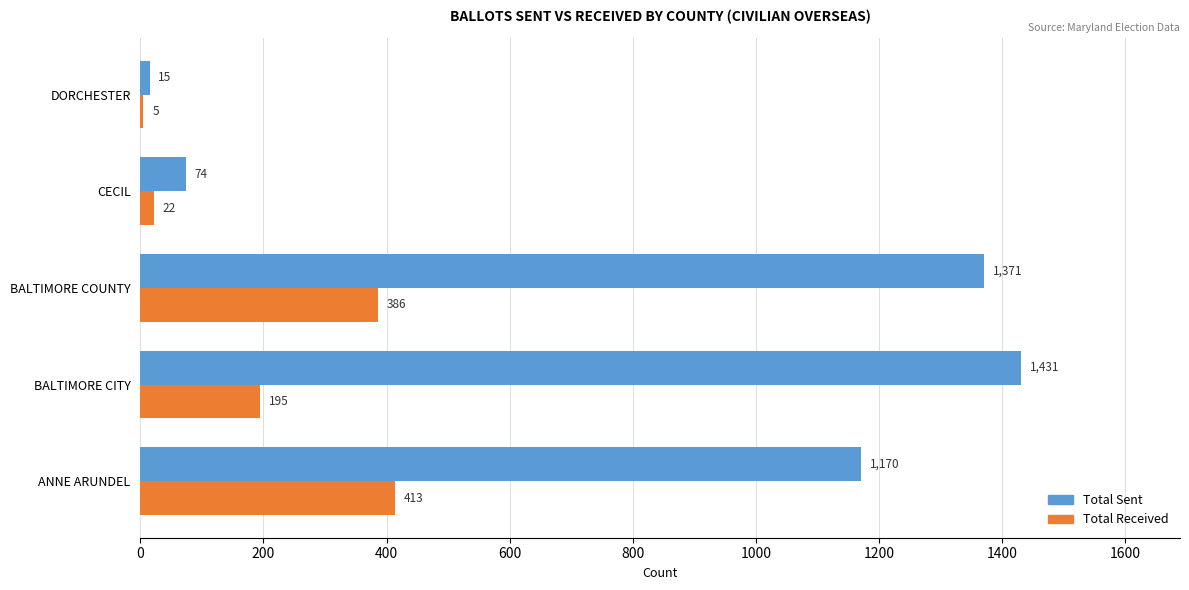

Which series has the largest range (max minus min)?

Total Sent